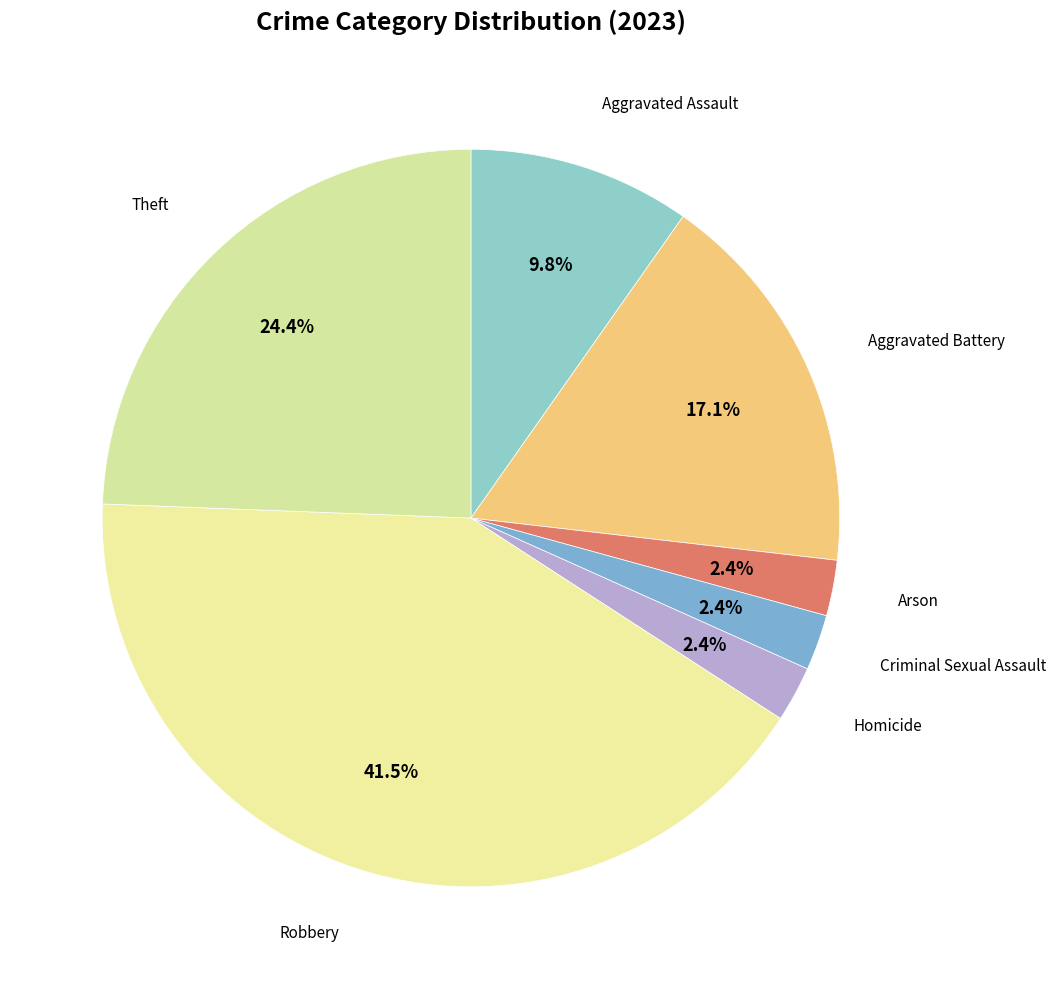

How many slices are in this pie chart?

7